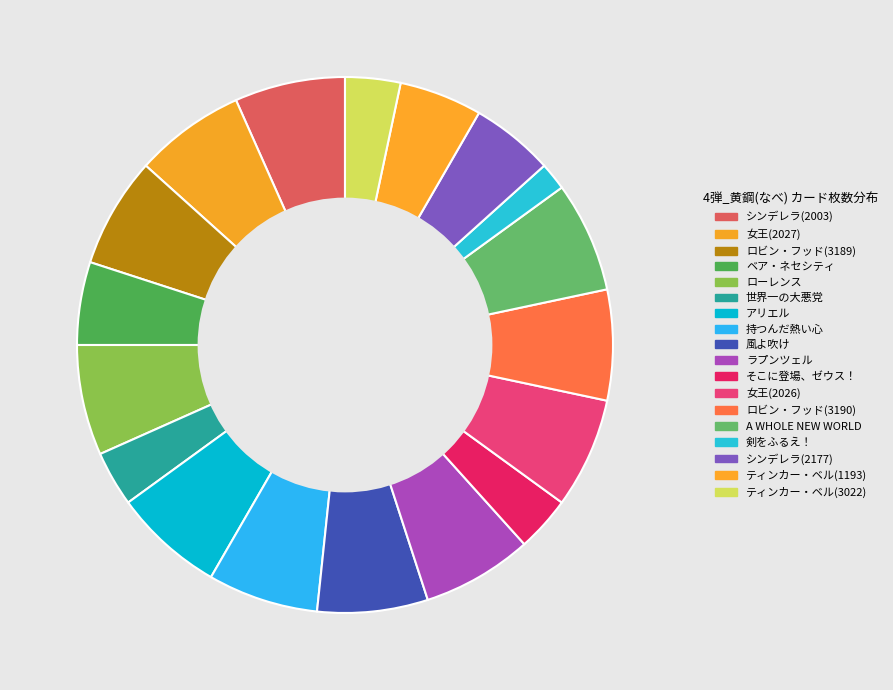

Count the number of slices in the pie.

18